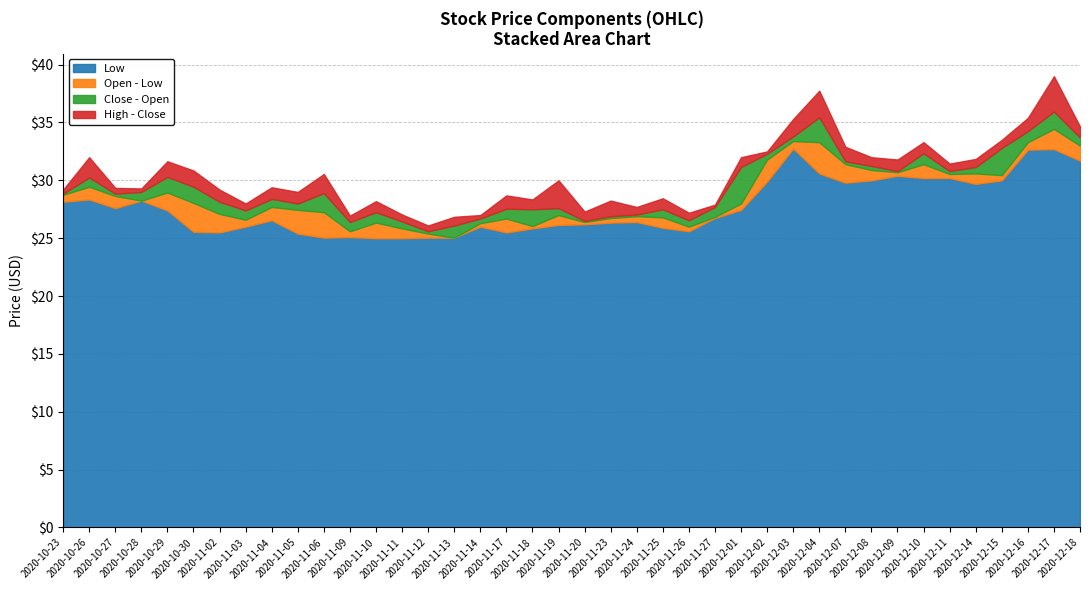

True or false: Open and High intersect in this chart.

False